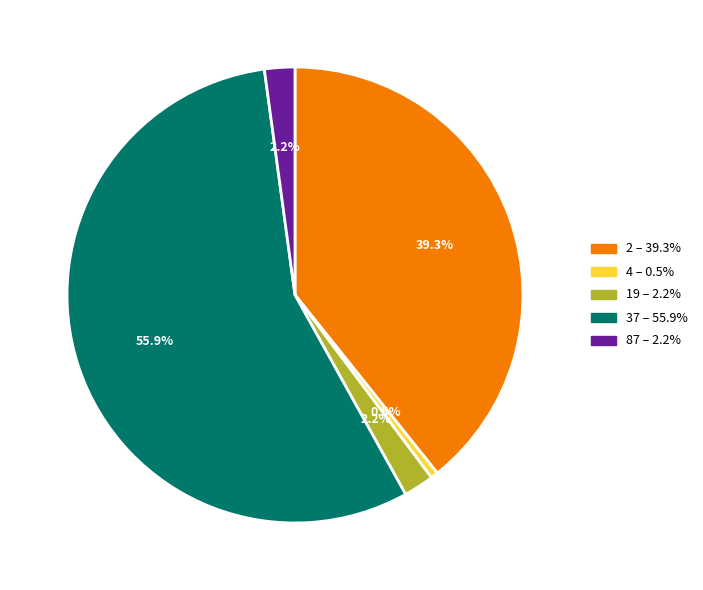

Count the number of slices in the pie.

5